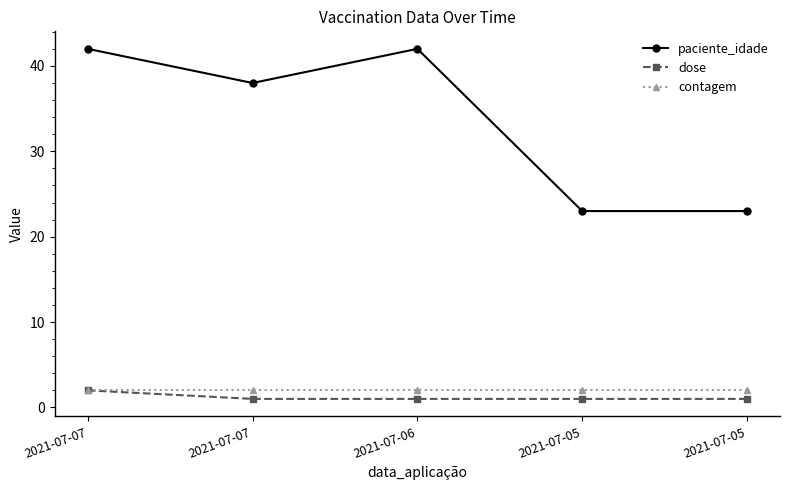

At how many categories does at least one series exceed 39?

2